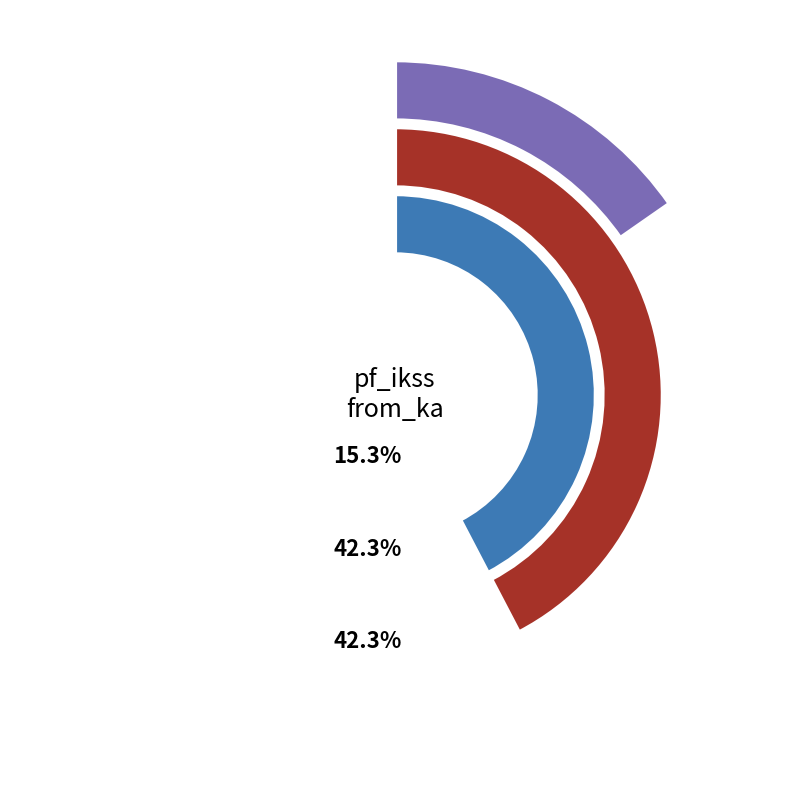

What percentage is NOT represented by Line_2?

57.7%